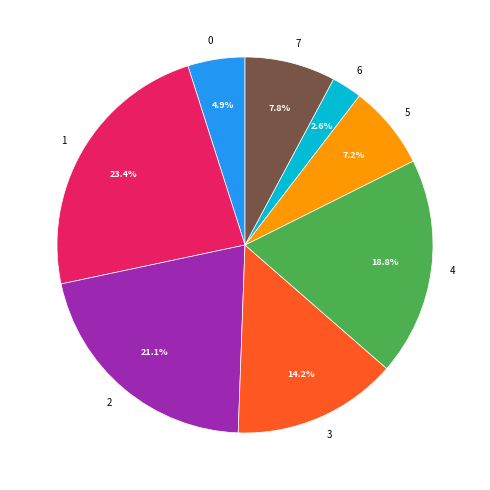

Rank the categories by value from lowest to highest.

6, 0, 5, 7, 3, 4, 2, 1